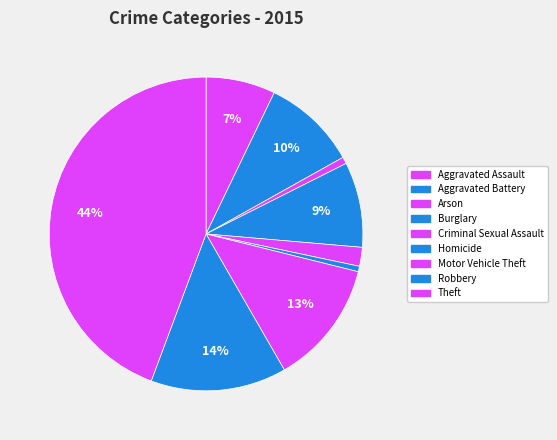

What percentage do Arson and Homicide together represent?

1.3%